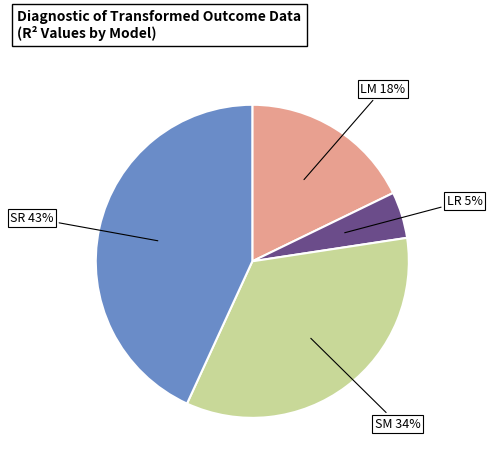

How many slices are in this pie chart?

4